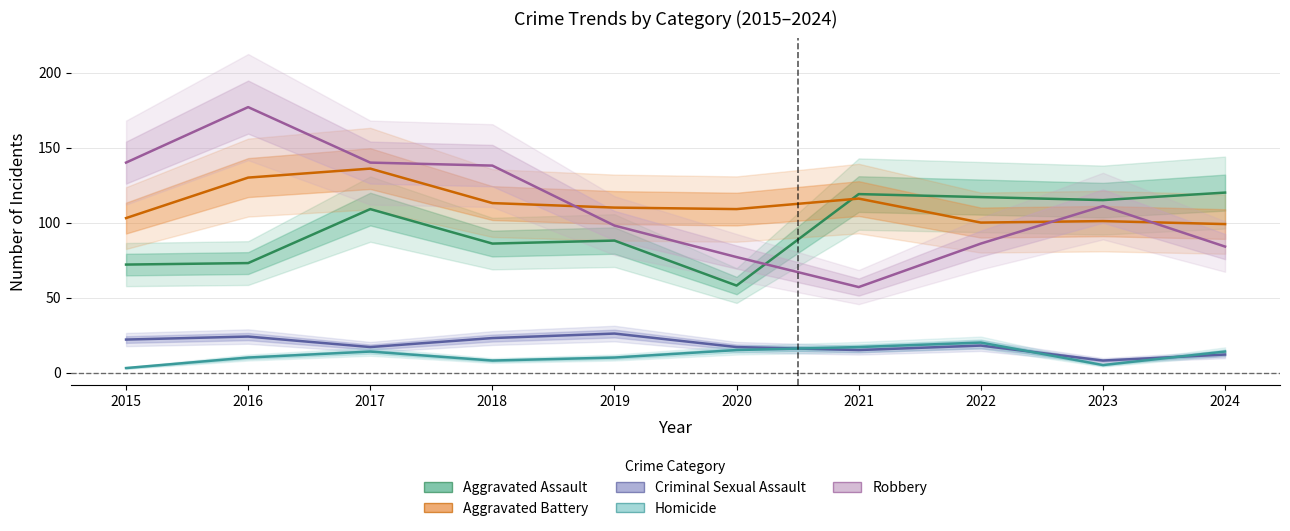

Which category has the lowest value across all series?

2015